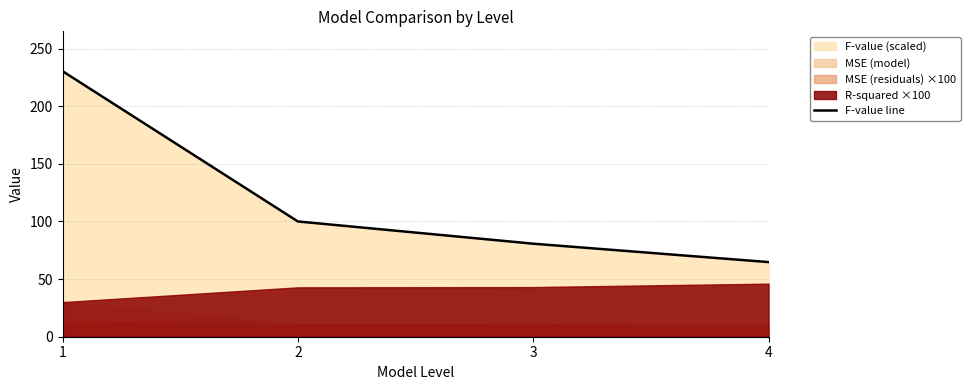

What is the average value?

119.0